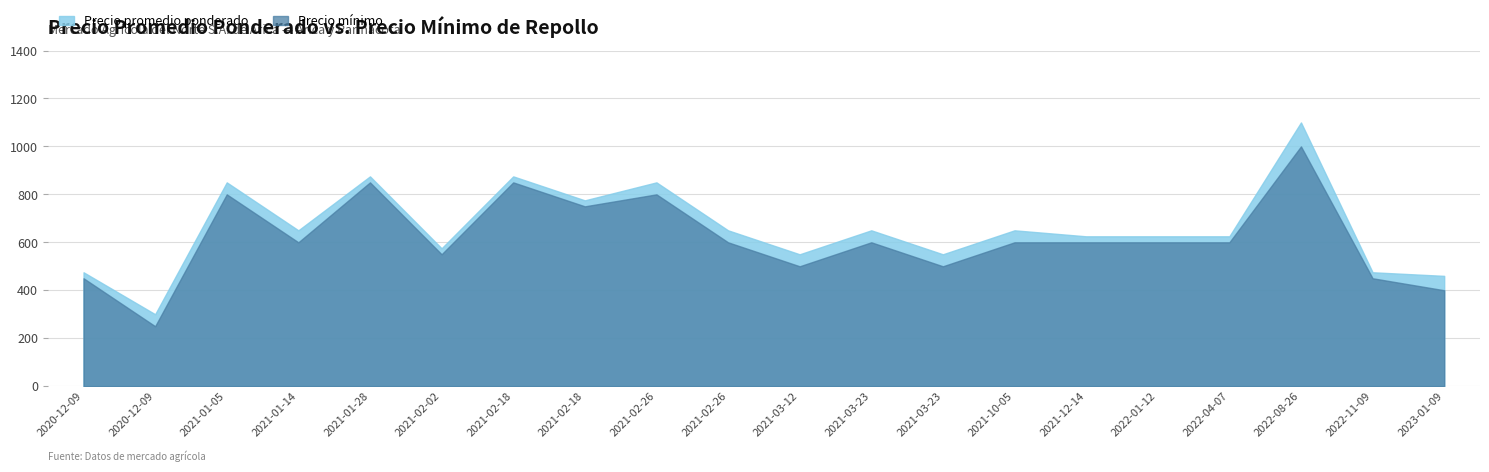

Reading left to right, transcribe all the data shown in this chart.

Precio promedio ponderado: 2020-12-09=475	2020-12-09=300	2021-01-05=850	2021-01-14=650	2021-01-28=875	2021-02-02=575	2021-02-18=875	2021-02-18=775	2021-02-26=850	2021-02-26=650	2021-03-12=550	2021-03-23=650	2021-03-23=550	2021-10-05=650	2021-12-14=625	2022-01-12=625	2022-04-07=625	2022-08-26=1100	2022-11-09=475	2023-01-09=460
Precio minimo: 2020-12-09=450	2020-12-09=250	2021-01-05=800	2021-01-14=600	2021-01-28=850	2021-02-02=550	2021-02-18=850	2021-02-18=750	2021-02-26=800	2021-02-26=600	2021-03-12=500	2021-03-23=600	2021-03-23=500	2021-10-05=600	2021-12-14=600	2022-01-12=600	2022-04-07=600	2022-08-26=1000	2022-11-09=450	2023-01-09=400